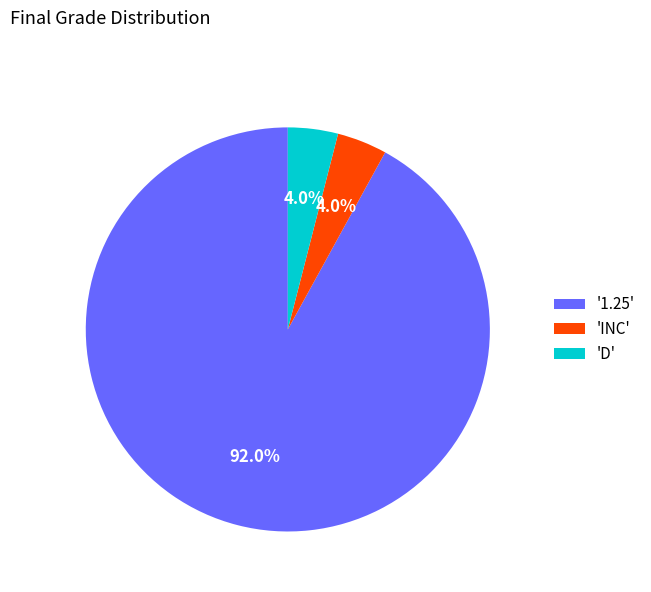

Combined, what portion of the pie is 'D' and '1.25'?

96.0%